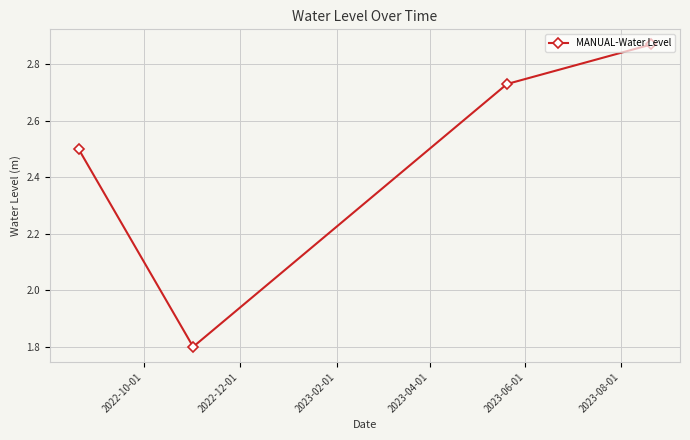

How many interior local valleys (lower than both neighbors) does the data have?

1